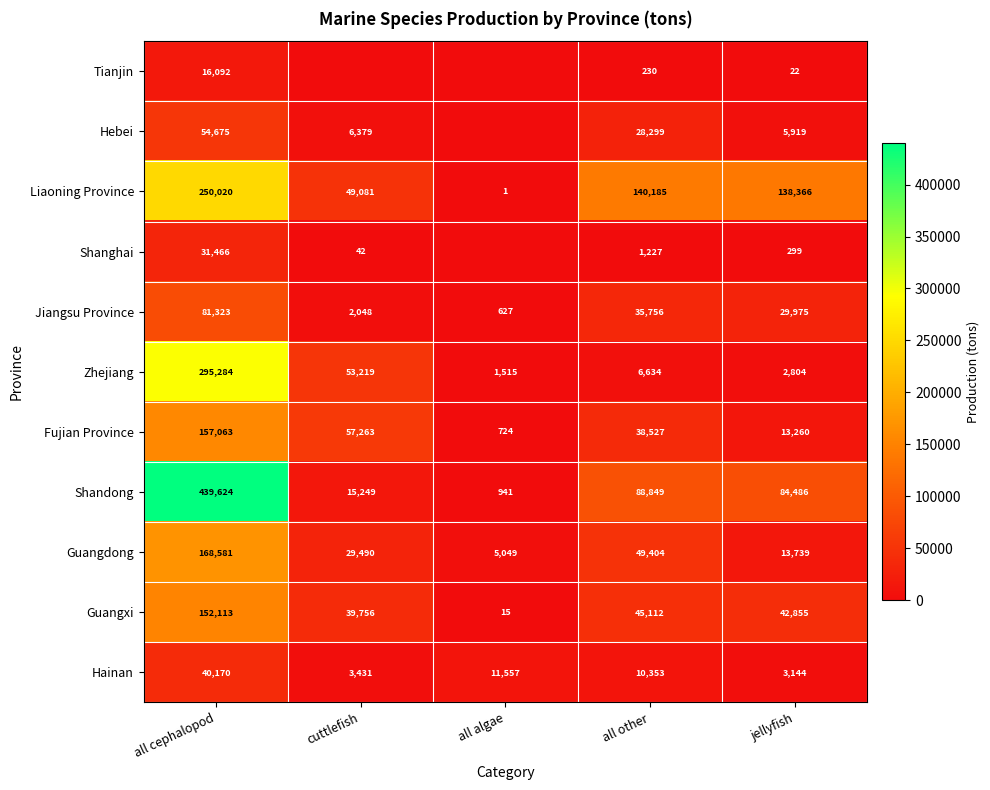

Where is Guangxi nearest to the value 76064?

all other